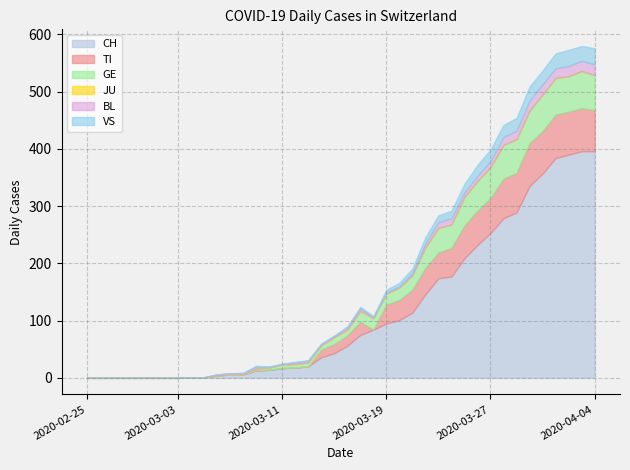

Reading left to right, transcribe all the data shown in this chart.

CH: 0	0	0	0	0	0	0	0	1	1	4	6	6	13	14	17	18	20	36	43	56	75	84	95	101	114	146	174	177	209	232	253	279	289	335	357	384	390	396	396
TI: 0	0	0	0	0	0	0	0	0	0	0	0	0	0	0	0	0	0	13	16	18	23	0	33	35	40	46	45	50	57	60	61	69	69	75	74	76	75	75	72
GE: 0	0	0	0	0	0	0	0	0	0	0	0	0	3	4	6	6	7	8	12	10	19	20	19	22	25	36	43	41	50	52	54	59	59	57	64	64	62	65	61
JU: 0	0	0	0	0	0	0	0	0	0	0	0	0	0	0	0	0	0	0	0	0	0	0	0	0	0	0	0	0	0	0	0	0	0	0	0	0	0	0	0
BL: 0	0	0	0	0	0	0	0	0	0	2	2	2	4	1	1	3	3	2	2	4	5	2	2	2	4	7	10	11	8	9	11	14	15	17	18	17	18	18	19
VS: 0	0	0	0	0	0	0	0	0	0	0	0	1	1	1	1	1	1	1	1	2	2	2	5	6	8	11	12	13	15	19	20	21	22	25	24	26	28	26	28